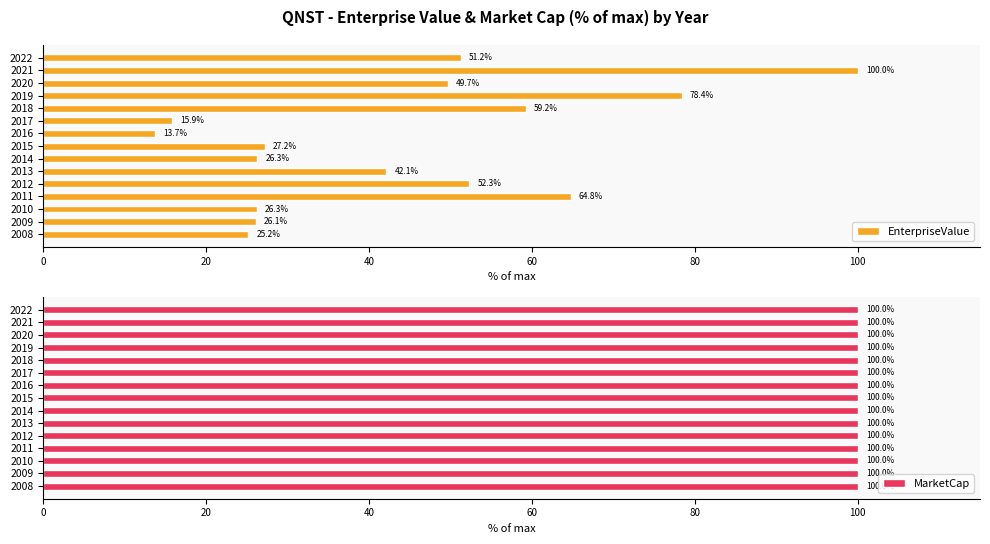

Are the bars horizontal?

Yes